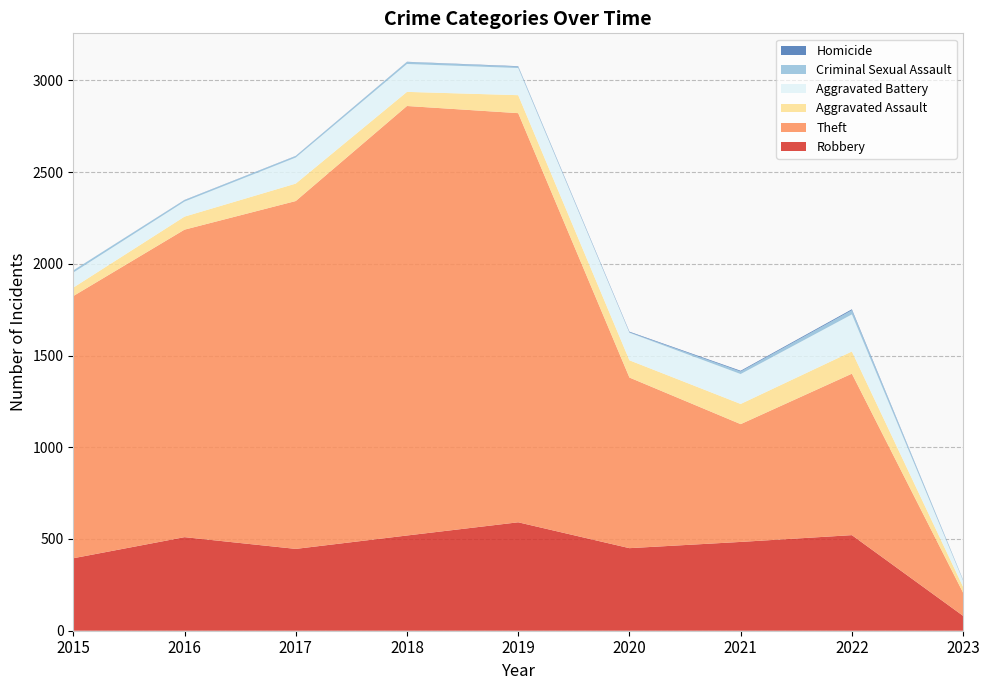

Reading right to left, transcribe all the data shown in this chart.

Robbery: 2023=81	2022=521	2021=484	2020=450	2019=591	2018=519	2017=446	2016=510	2015=395
Theft: 2023=126	2022=880	2021=642	2020=930	2019=2230	2018=2341	2017=1896	2016=1676	2015=1429
Aggravated Assault: 2023=32	2022=121	2021=110	2020=94	2019=98	2018=77	2017=95	2016=71	2015=46
Aggravated Battery: 2023=33	2022=202	2021=163	2020=150	2019=148	2018=152	2017=142	2016=82	2015=82
Criminal Sexual Assault: 2023=4	2022=23	2021=14	2020=3	2019=8	2018=11	2017=8	2016=8	2015=12
Homicide: 2023=1	2022=5	2021=4	2020=3	2019=2	2018=1	2017=1	2016=1	2015=0